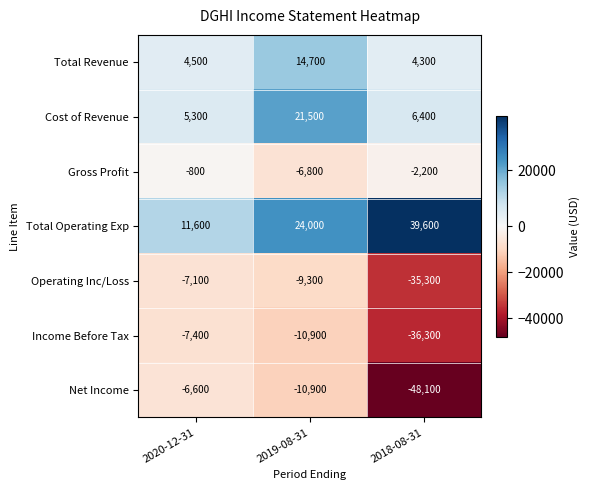

How many data points does each series have?

3